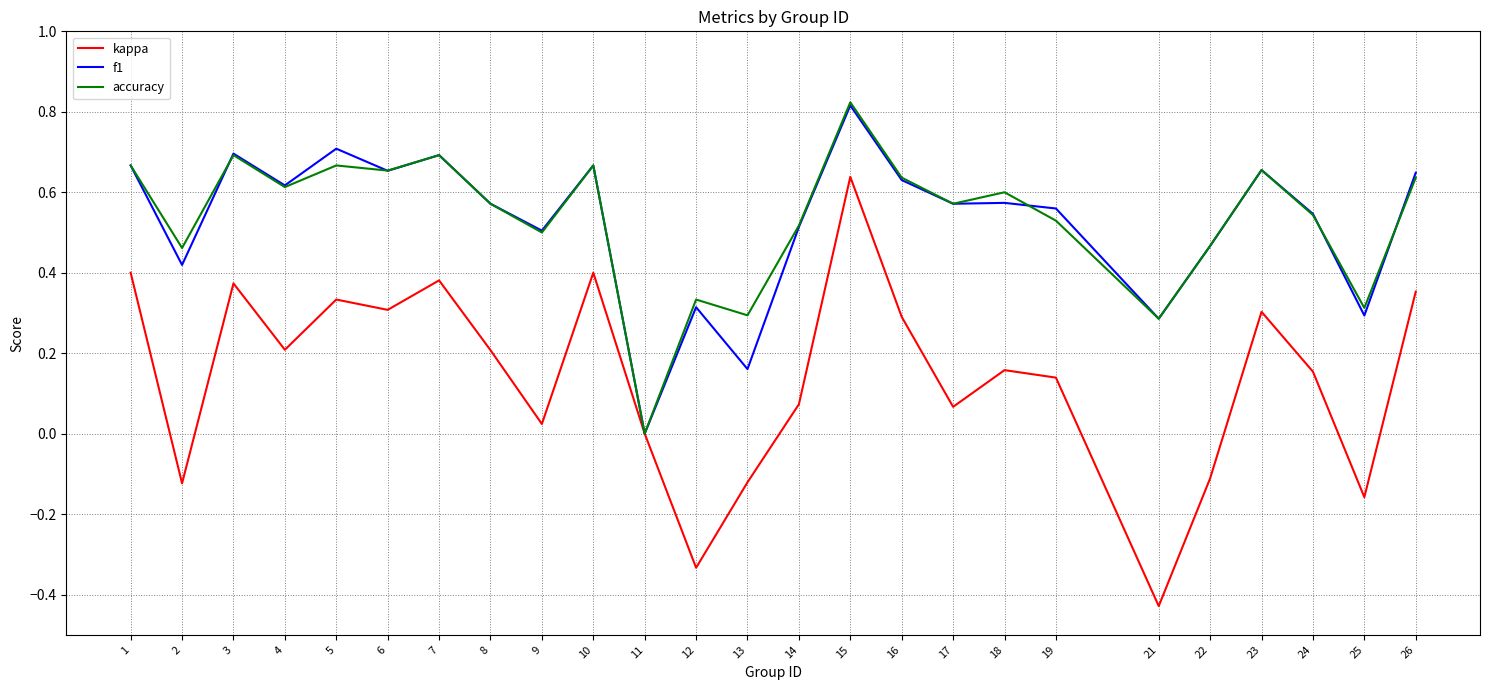

In kappa, how many points are higher than both neighbors (excluding endpoints)?

7